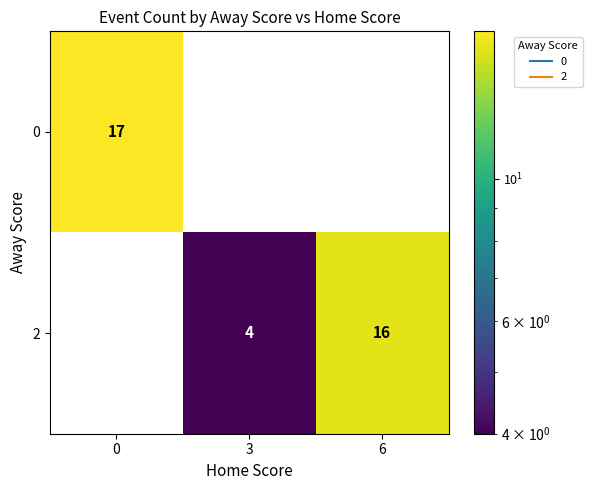

Rank the series by their average value, from lowest to highest.

0, 2